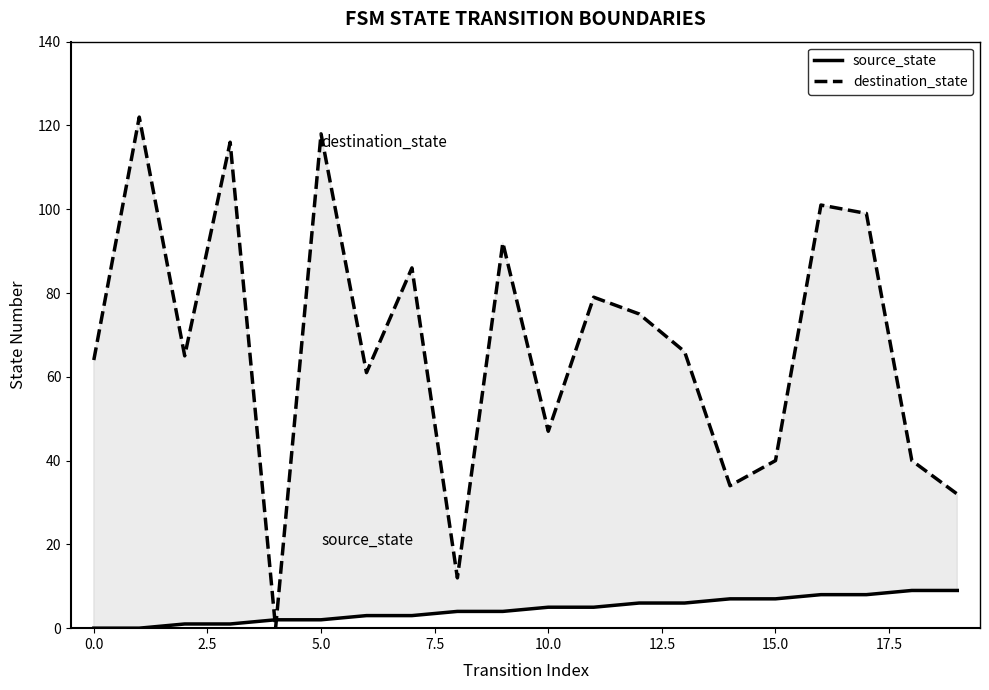

Is it true that destination_state equals 24 at 15.0?

False